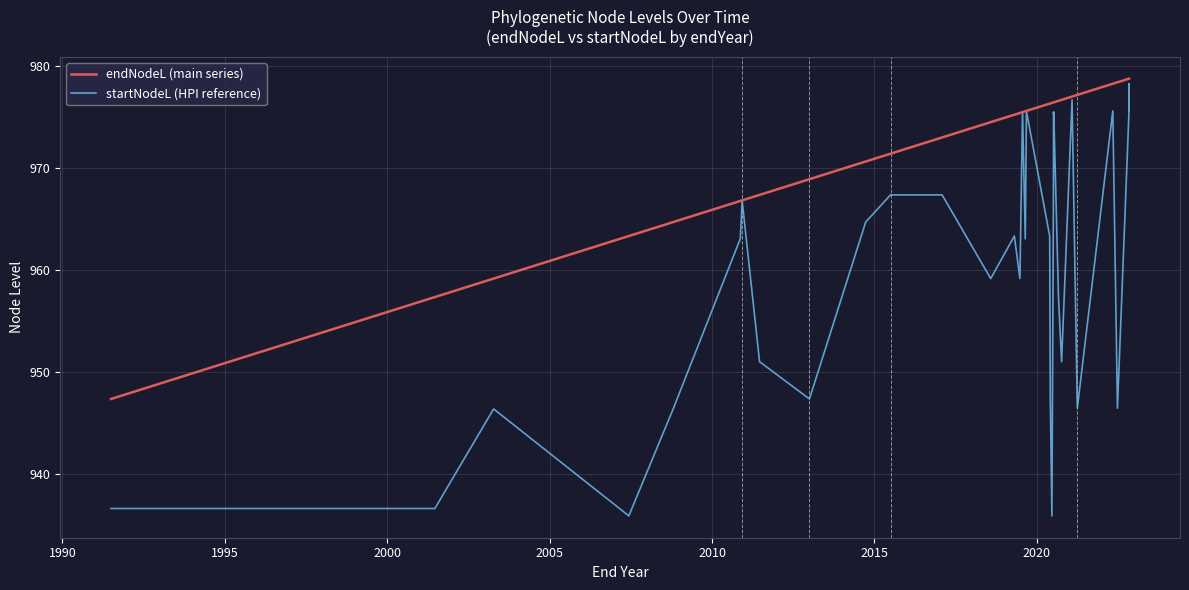

Reading left to right, transcribe all the data shown in this chart.

endNodeL (main series): 947.4	957.4	959.2	963.3	964.7	966.8	966.8	966.8	967.4	968.9	970.6	971.4	973.0	974.5	975.2	975.4	975.5	975.5	975.6	976.3	976.3	976.4	976.4	976.4	976.4	976.4	976.4	976.6	976.6	976.7	977.0	977.0	977.1	978.2	978.4	978.7	978.7	978.7	978.7
startNodeL (HPI reference): 936.7	936.7	946.4	936.0	946.4	963.1	966.8	966.8	951.0	947.4	964.7	967.4	967.4	959.2	963.3	959.2	975.5	963.1	975.5	963.3	947.4	936.0	964.7	970.6	975.5	975.2	975.5	957.4	957.4	951.0	976.7	976.7	946.5	975.6	946.5	975.5	978.2	975.6	978.2